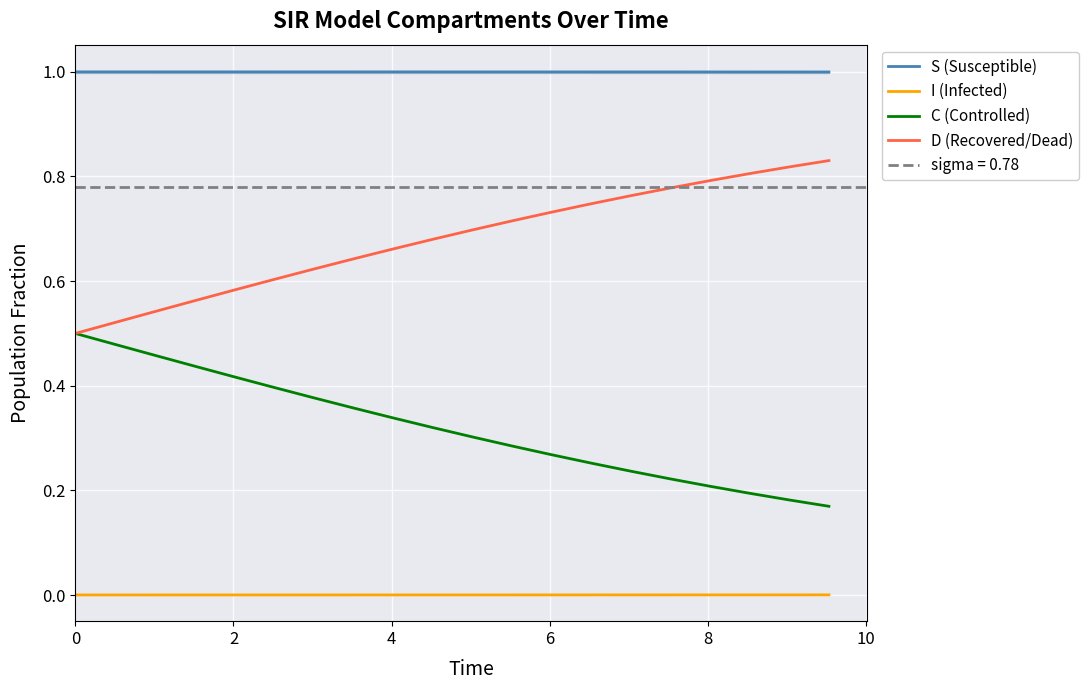

True or false: D (Recovered/Dead) and I (Infected) cross at least once.

False